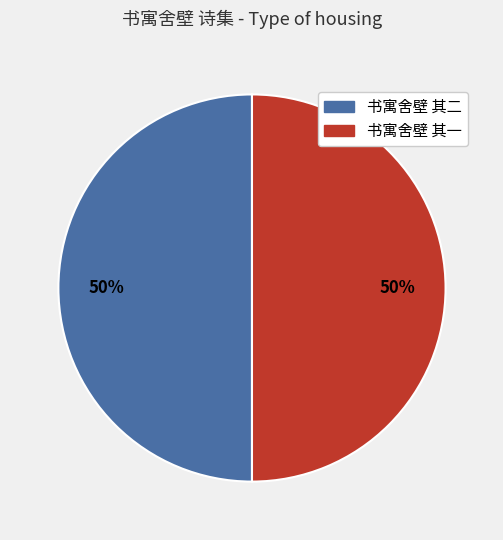

Is the sum of 书寓舍壁 其二 and 书寓舍壁 其一 greater than half?

Yes